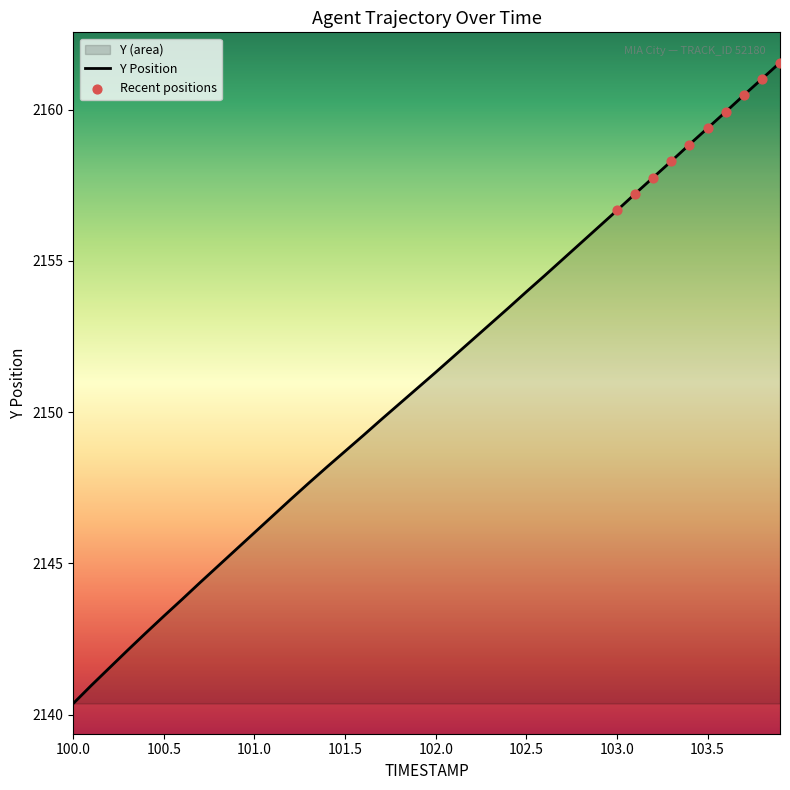

What is the maximum value shown in the chart?

2161.6